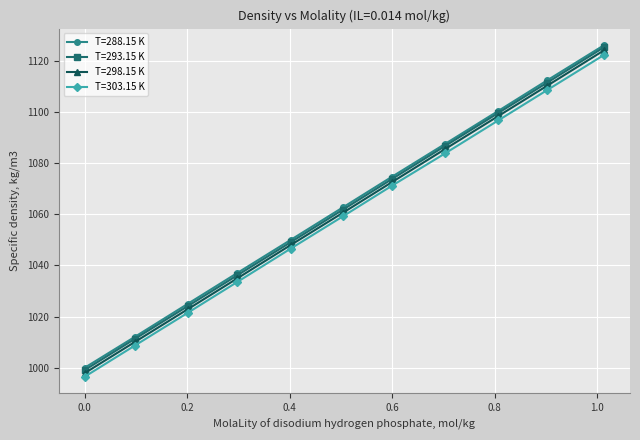

True or false: T=303.15 K and T=293.15 K cross at least once.

False